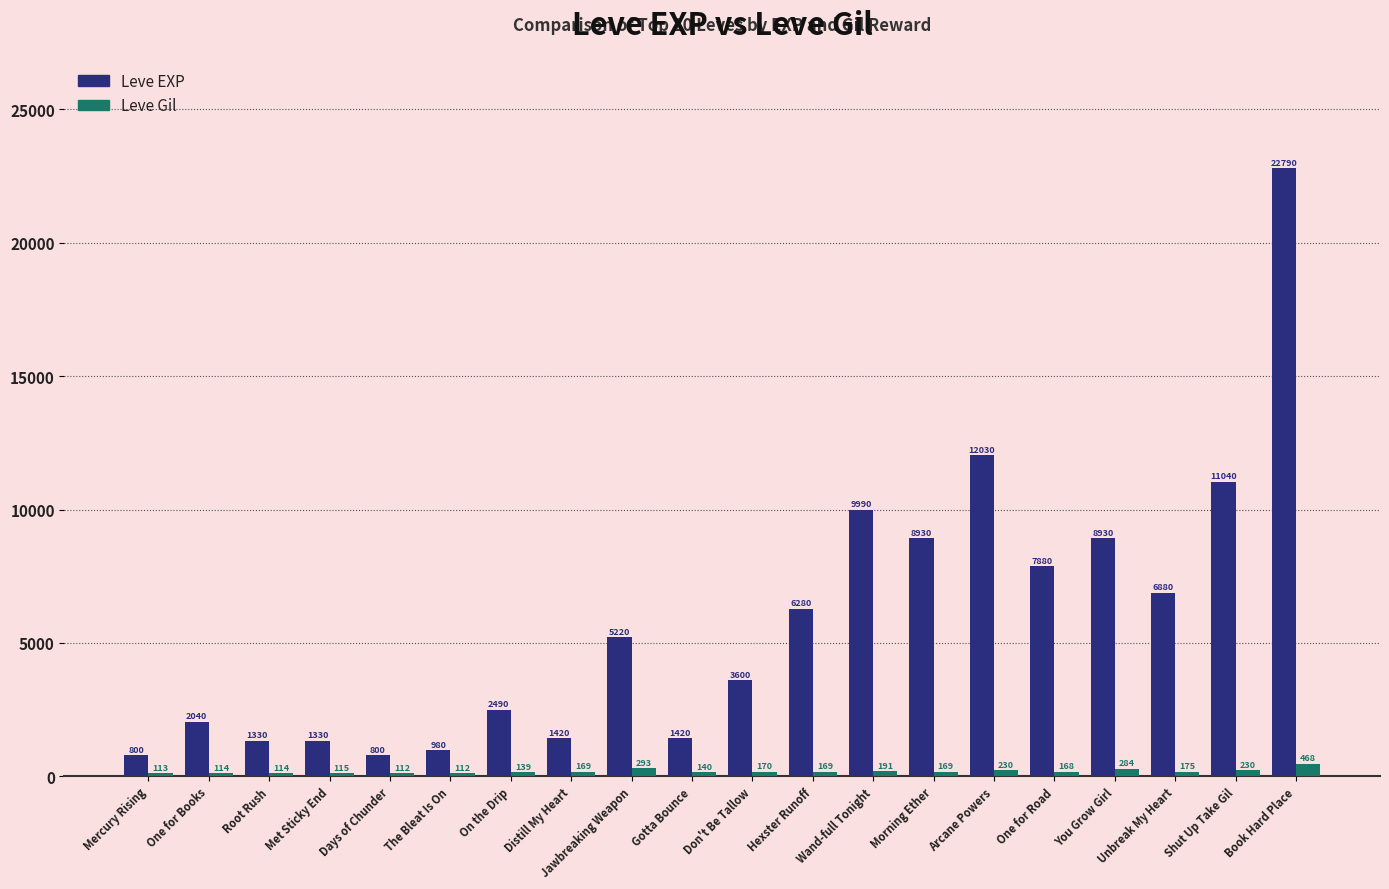

What position from the left is You Grow Girl?

17